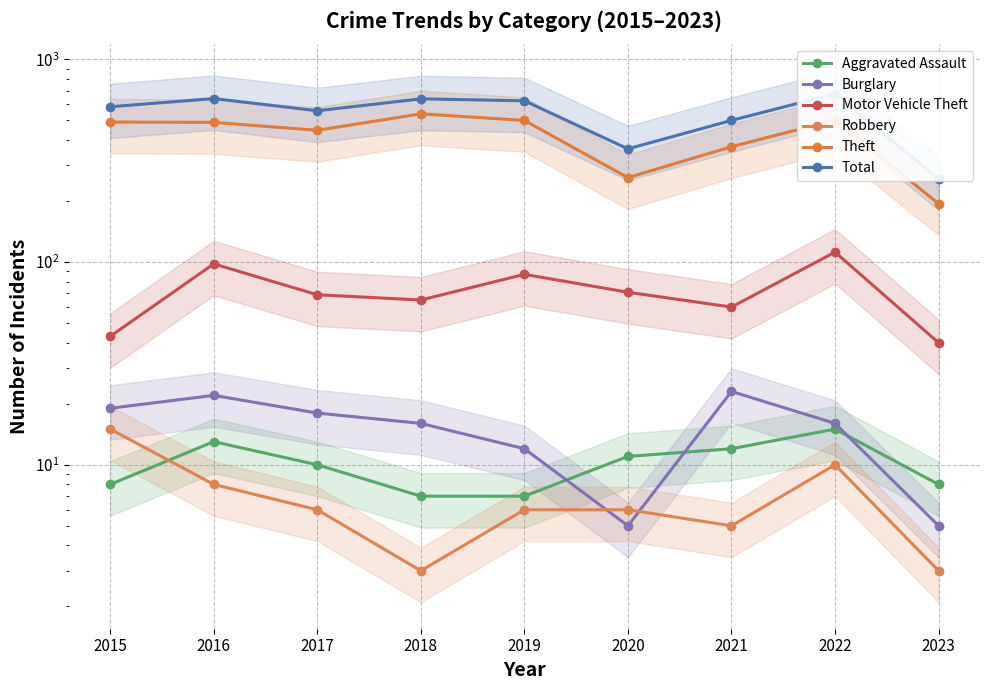

Where does the Aggravated Assault series first go above 10?

2016